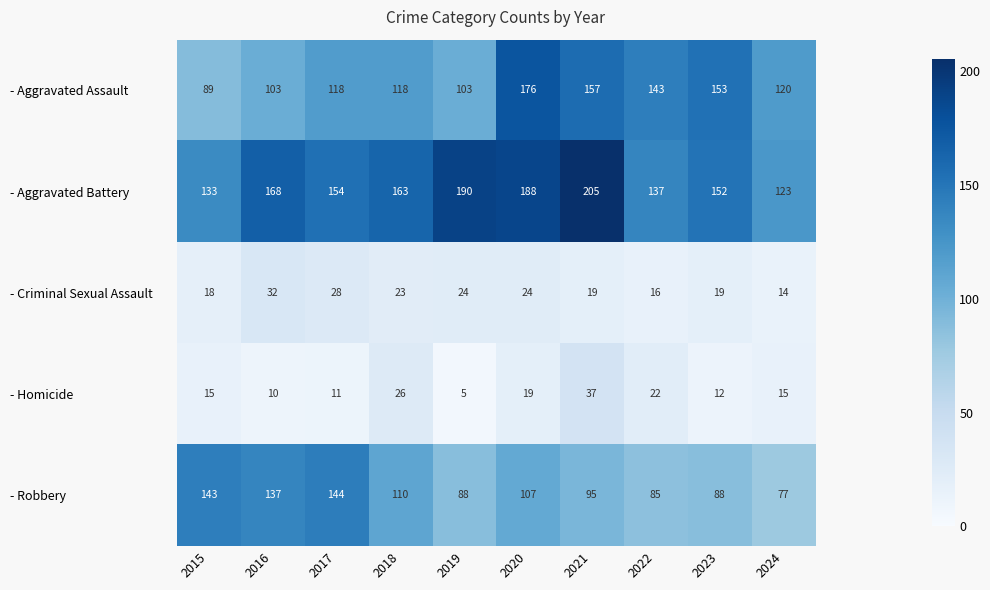

True or false: - Aggravated Battery has a value of 296 at 2019.

False